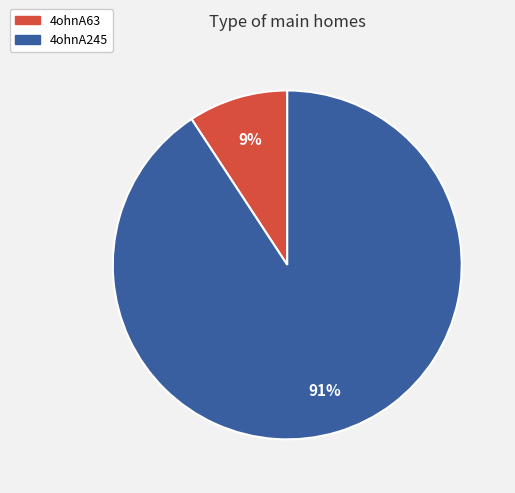

Which category has the biggest portion of the pie?

4ohnA245